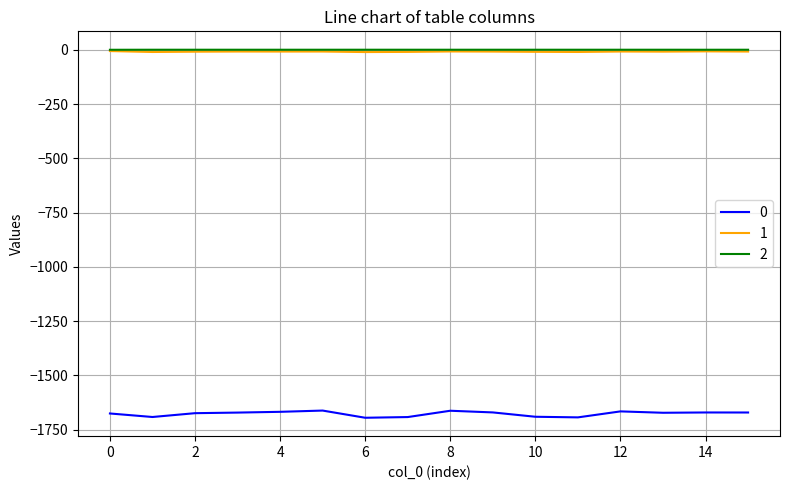

In 1, how many points are lower than both neighbors (excluding endpoints)?

5